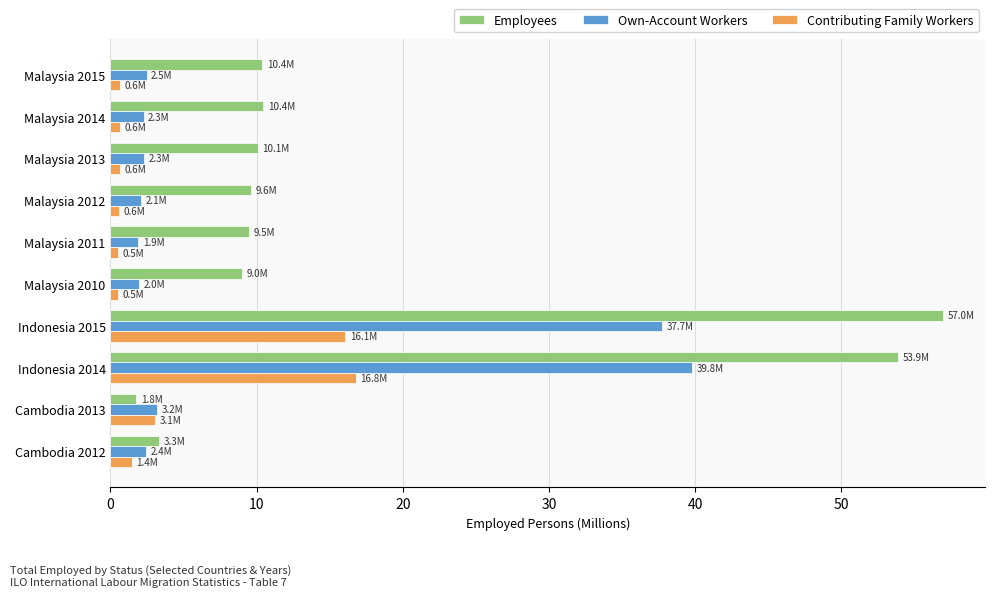

At which label is Contributing Family Workers closest to 8?

Cambodia 2013